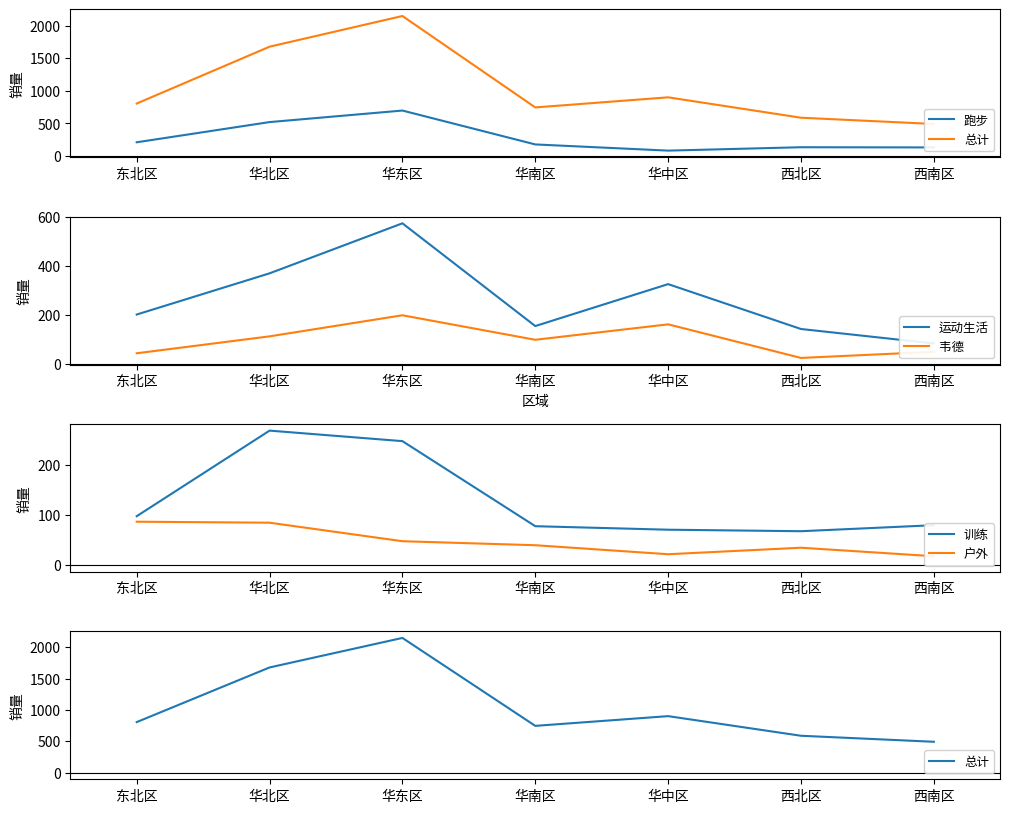

In 户外, how many points are lower than both neighbors (excluding endpoints)?

1